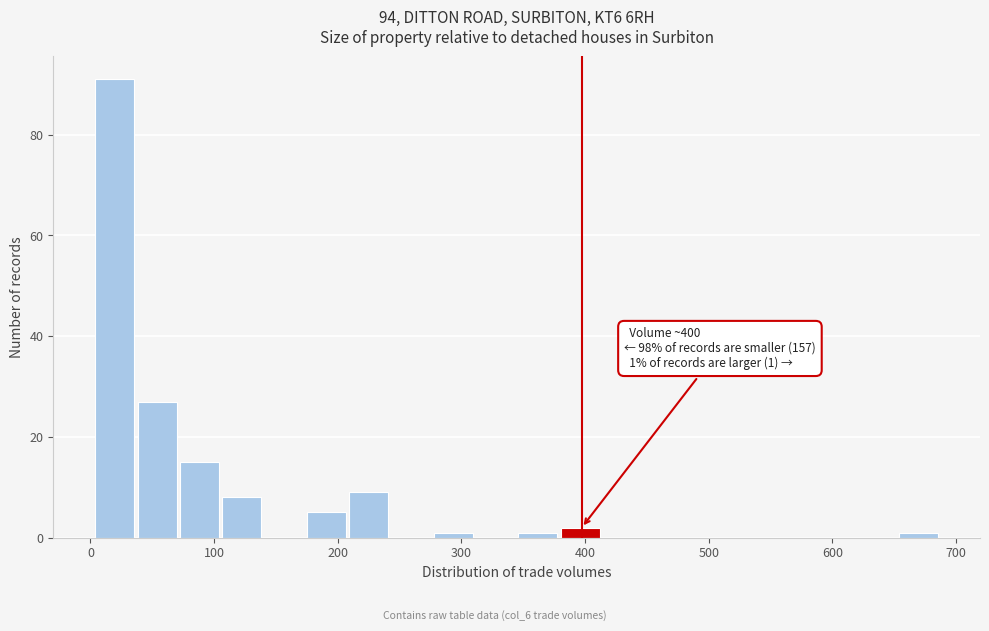

Around what value on the x-axis is the tallest bar? Give the approximate position of its centre, as read against the axis.

20